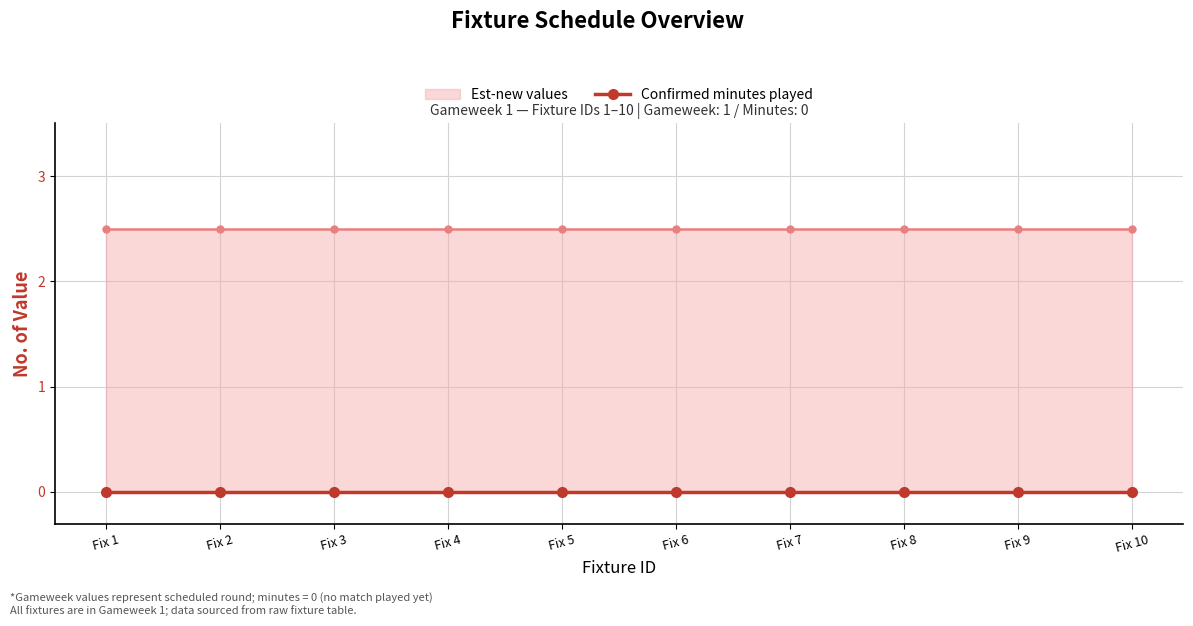

Between Fix 8 and Fix 6, which is larger?

Fix 8